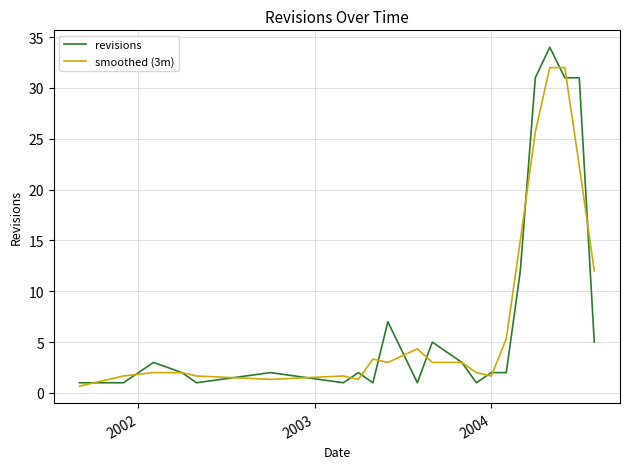

What is the maximum value shown in the chart?

34.0